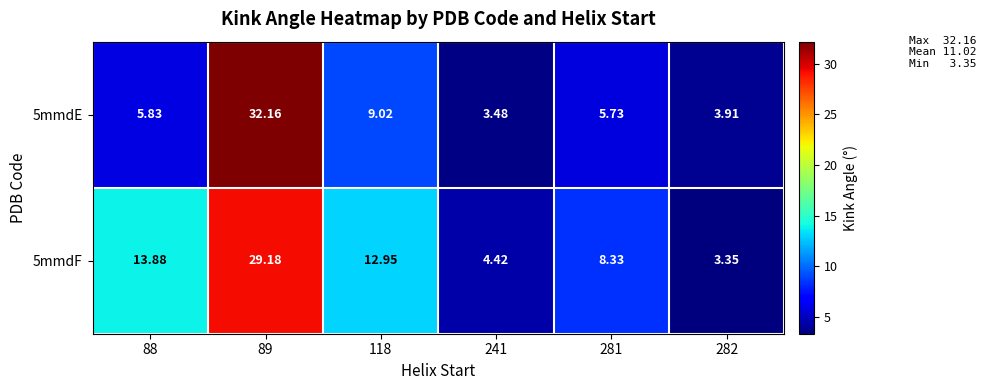

List the series in order of their overall mean, lowest first.

5mmdE, 5mmdF